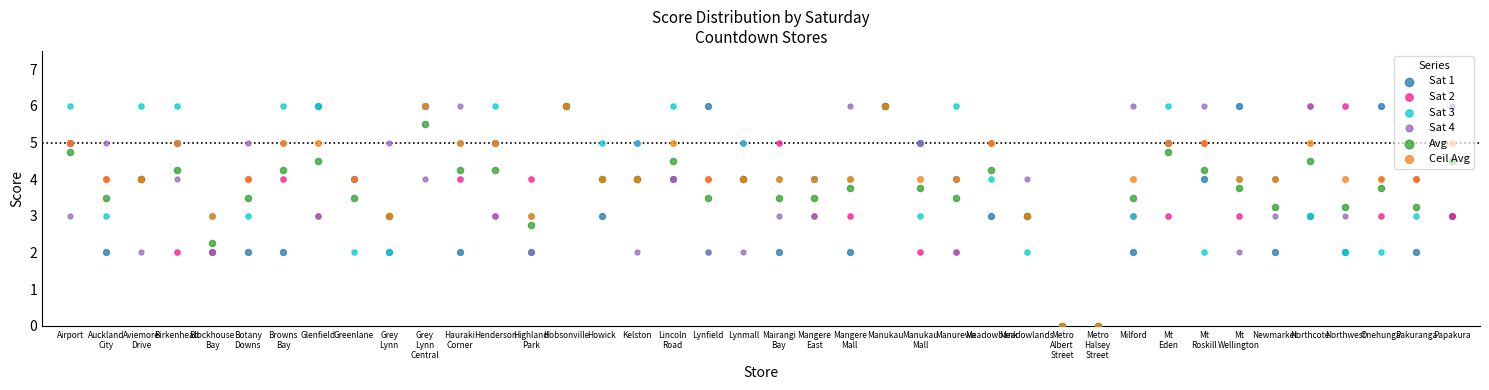

Is the value of Sat 4 at Manukau greater than the value of Ceil Avg at Mt
Roskill?

Yes